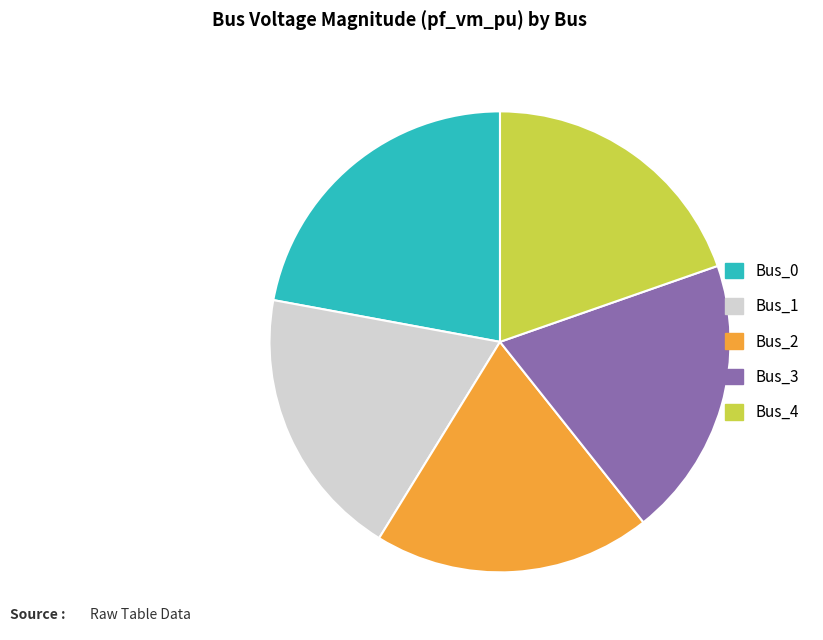

The Bus_1 slice represents 6% of the pie. True or false?

False